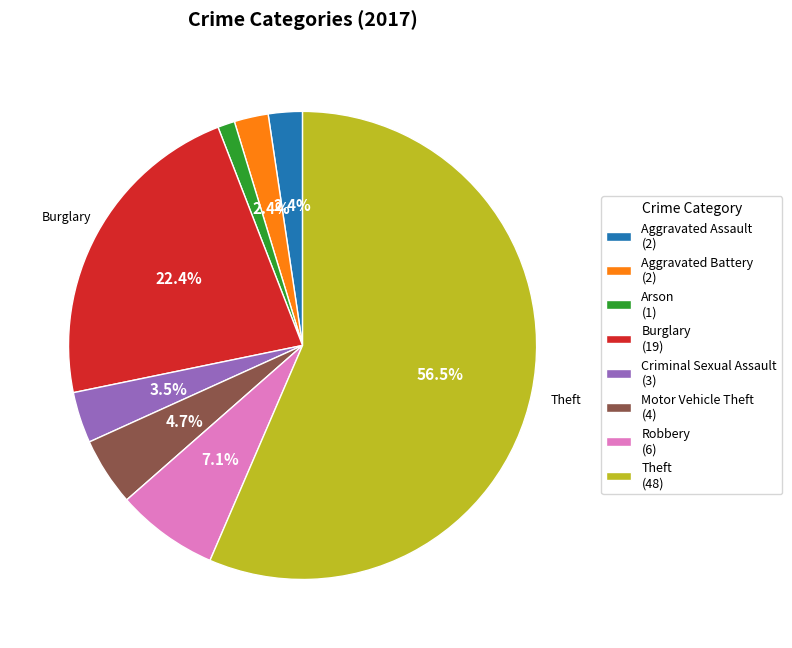

How many segments does this pie chart have?

8